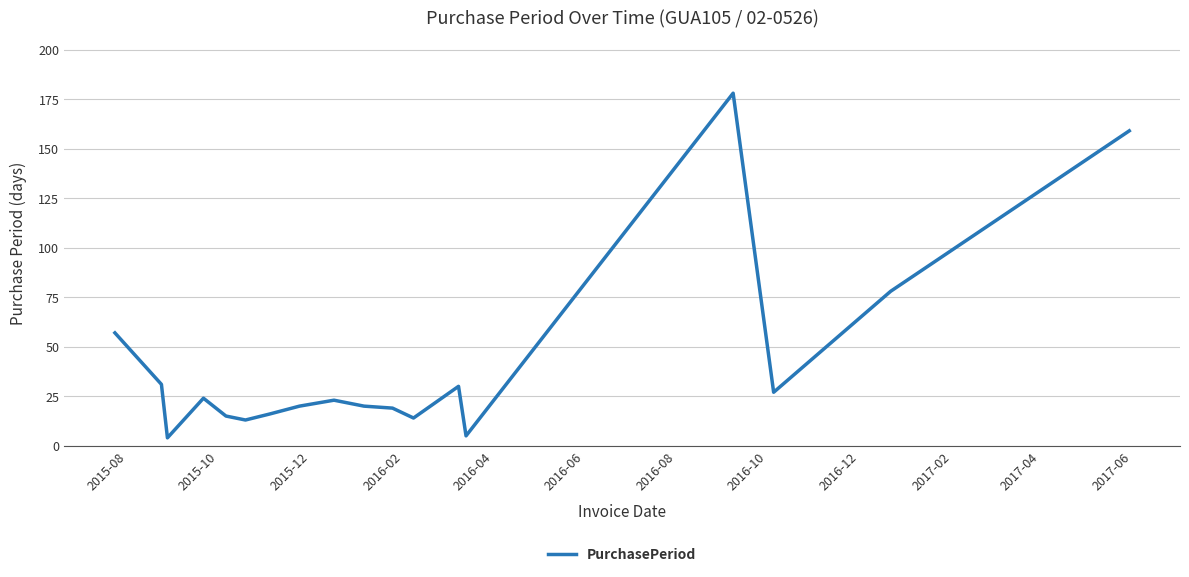

What is the greatest value displayed?

178